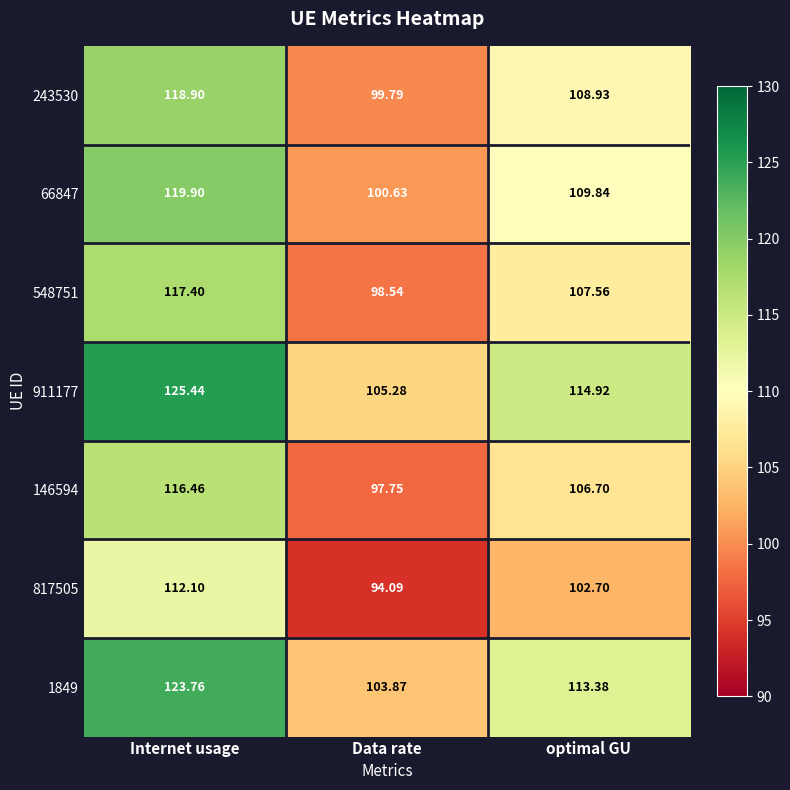

List the series in order of their peak value, lowest first.

817505, 146594, 548751, 243530, 66847, 1849, 911177